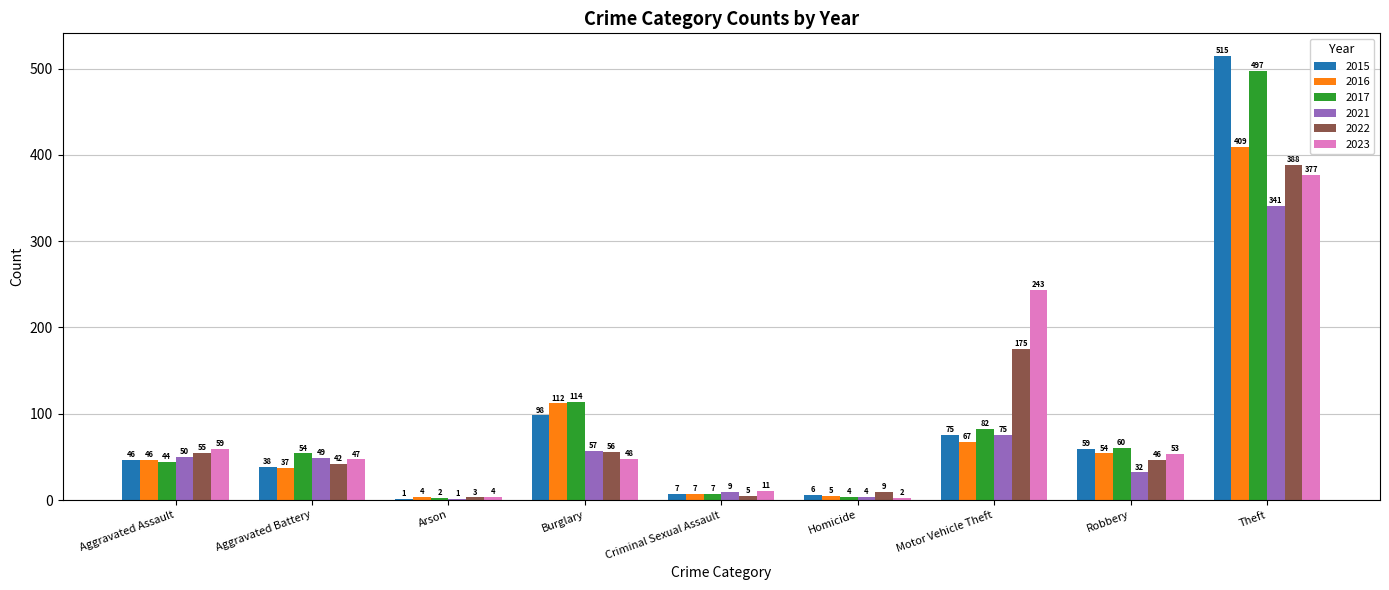

At which label does 2023 first exceed 48?

Aggravated Assault